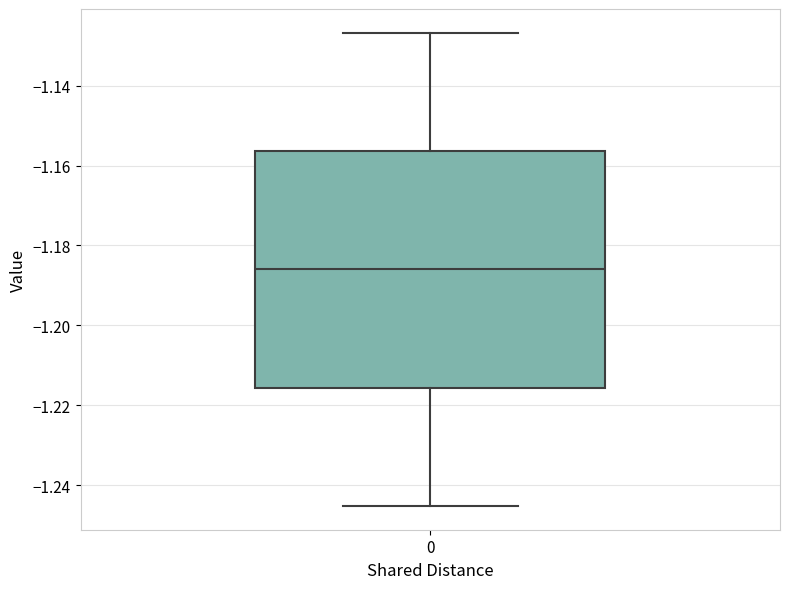

Transcribe this box plot: give where the median line is, the range the box spans, and where the two whiskers end, as read against the y-axis. The values are not printed on the chart, so give them approximately, as read against the axis.

median -1.186, box -1.216 to -1.156, whiskers -1.246 to -1.126